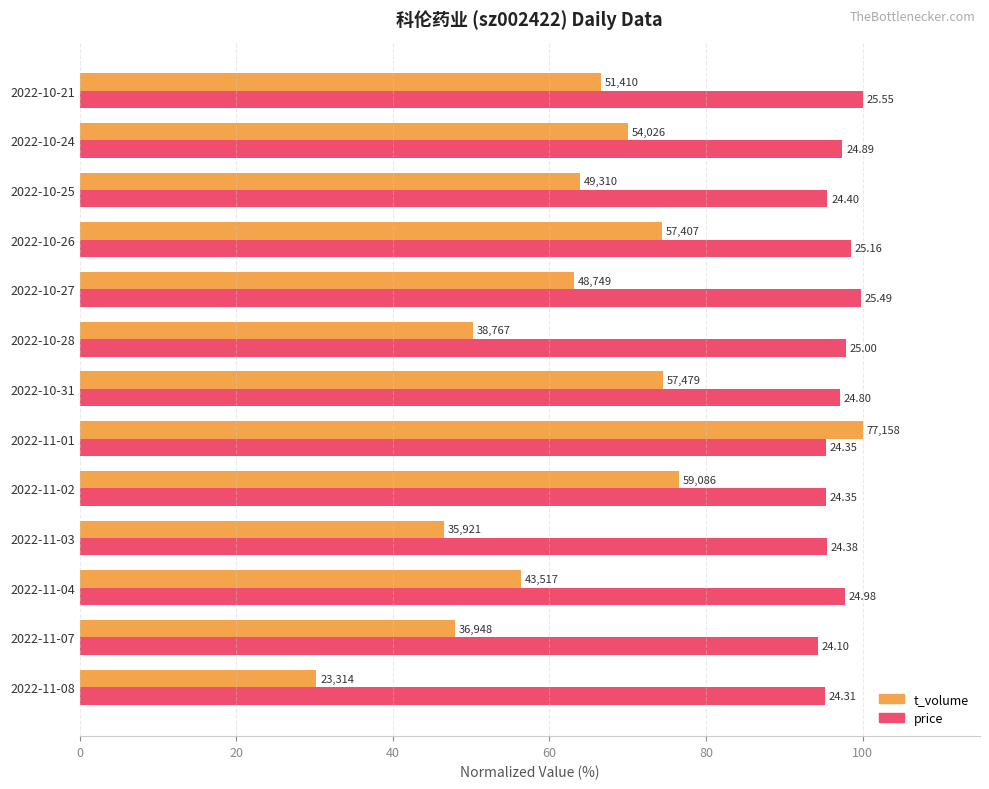

What is the approximate value of price at 60?

95.4